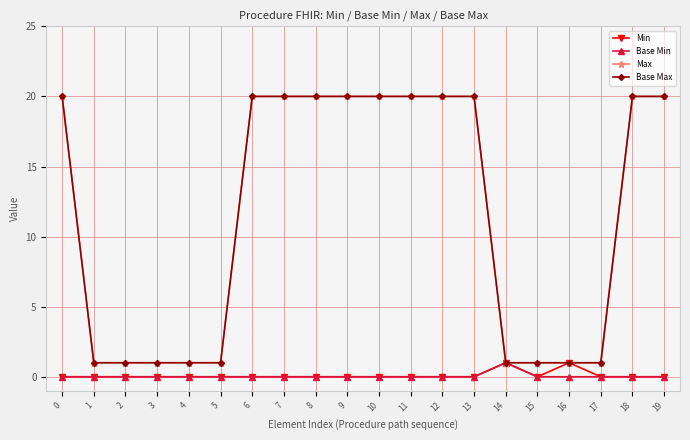

Does the chart have visible grid lines?

Yes